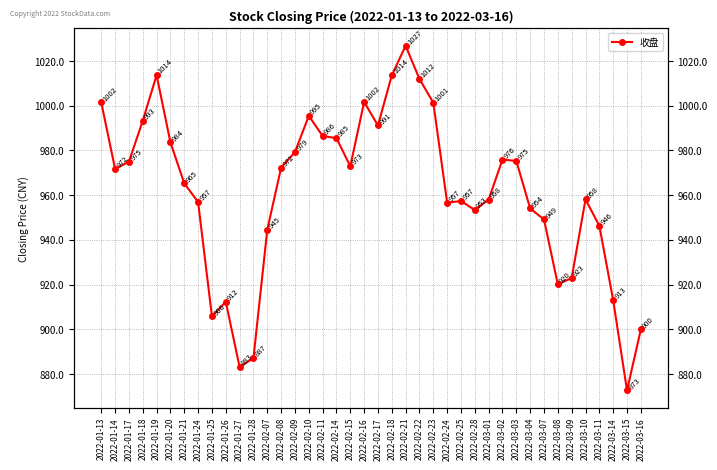

The chart shows a value of 905.8 at 2022-01-25. True or false?

True